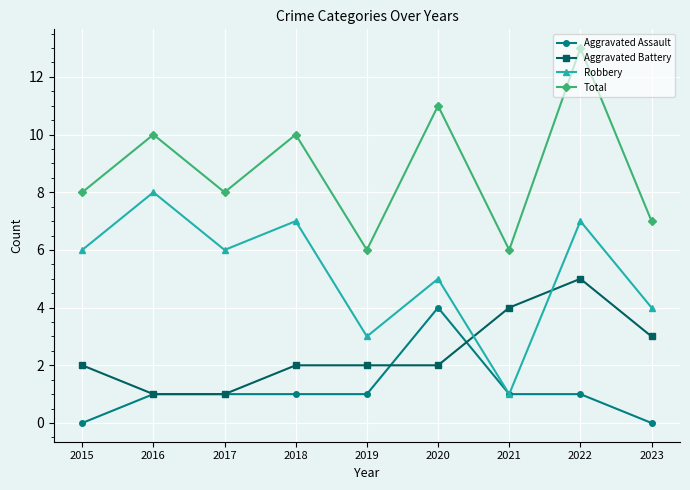

Which series changed the most between 2017 and 2018?

Total